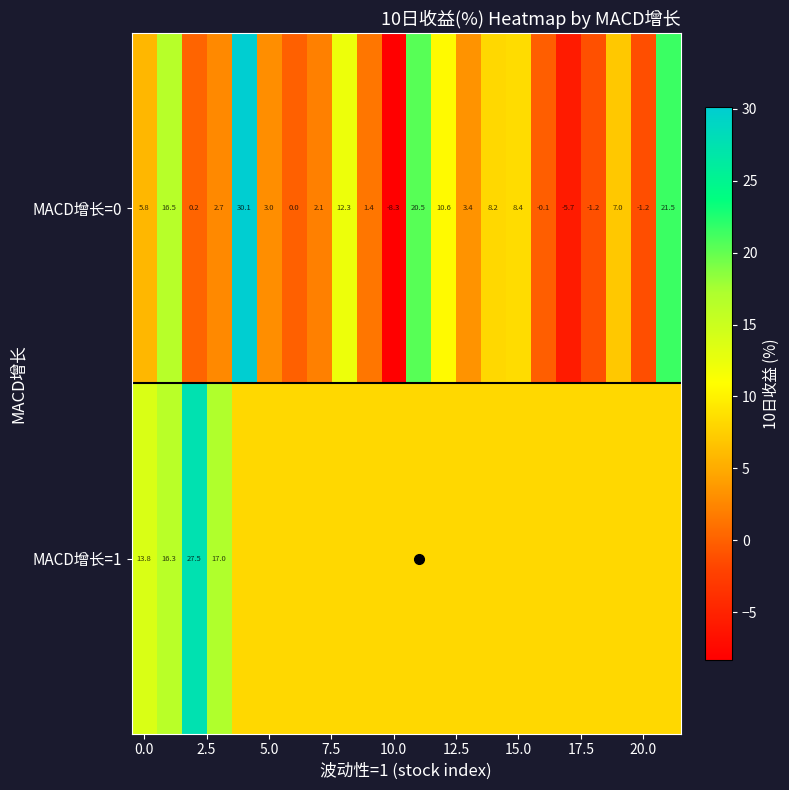

How many series are shown in this chart?

2